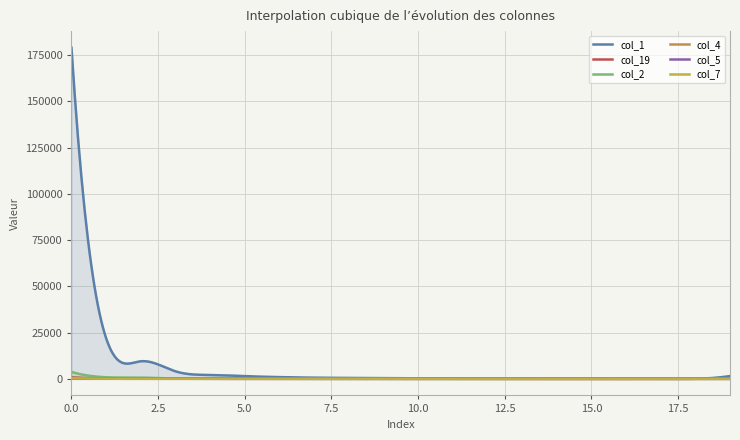

True or false: col_1 has a value of 147 at 14.

True